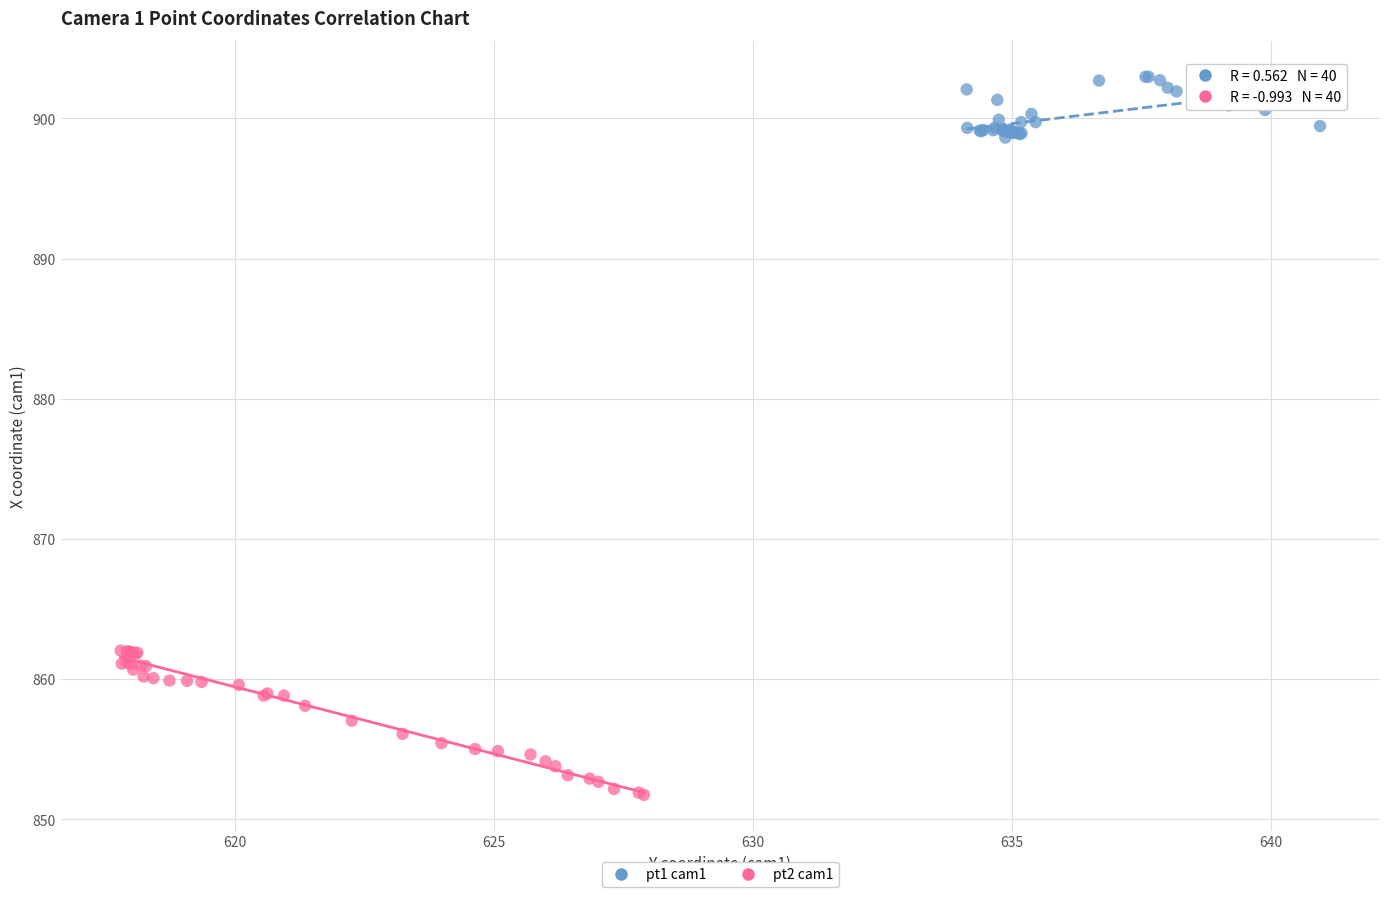

Which series has the widest spread of Y values?

pt2 cam1